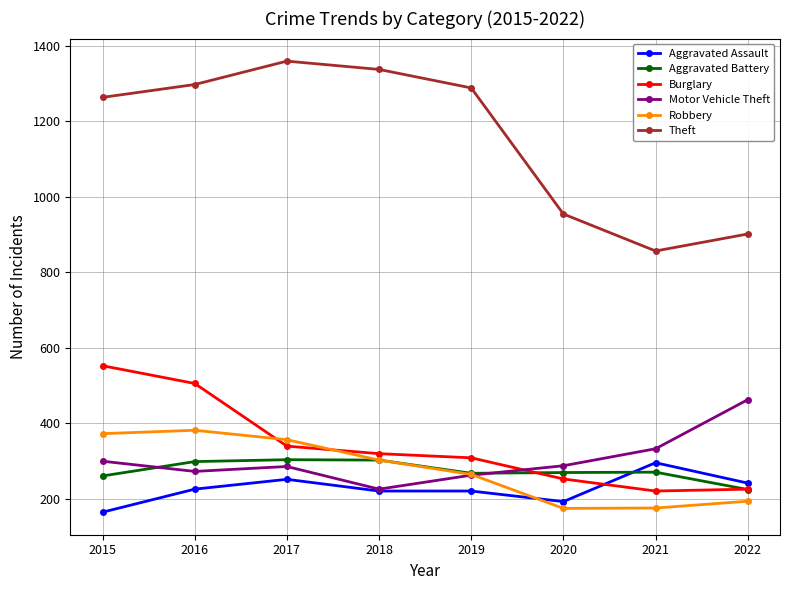

Which series changed the most between 2016 and 2021?

Theft